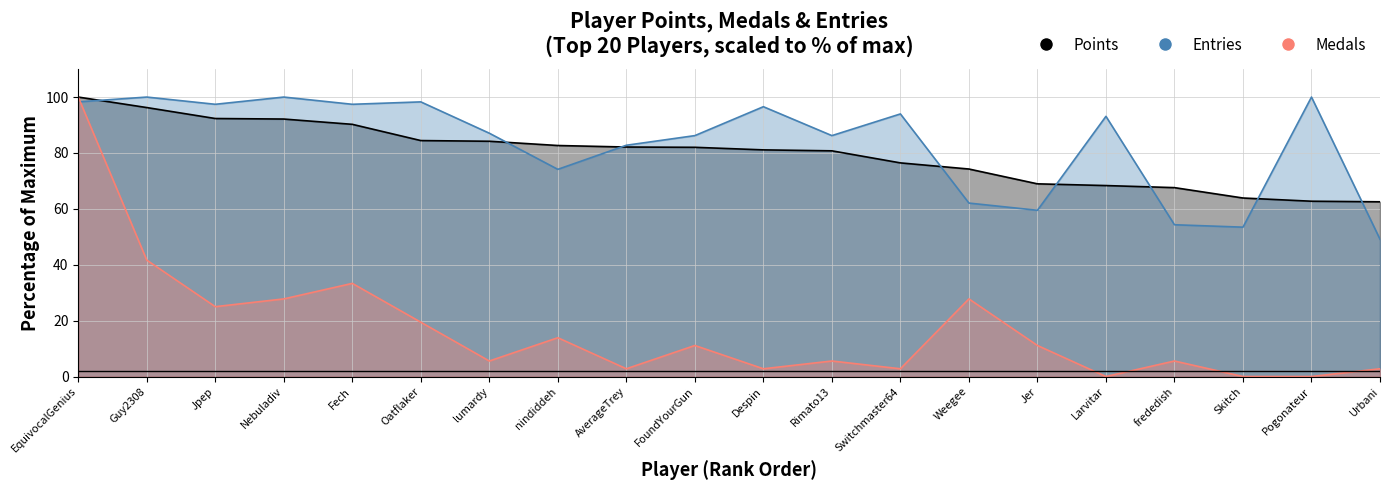

What is the value of the Entries point at the 17th from the left?

54.3